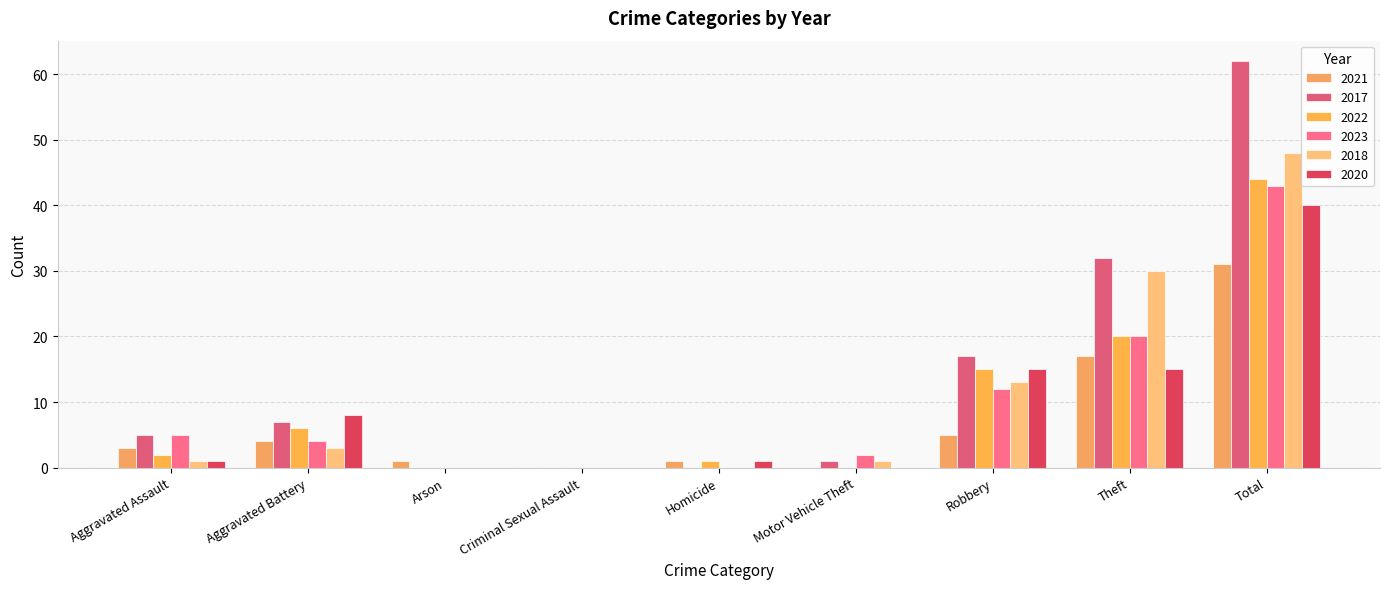

The 2022 series shows -16 at Criminal Sexual Assault. True or false?

False